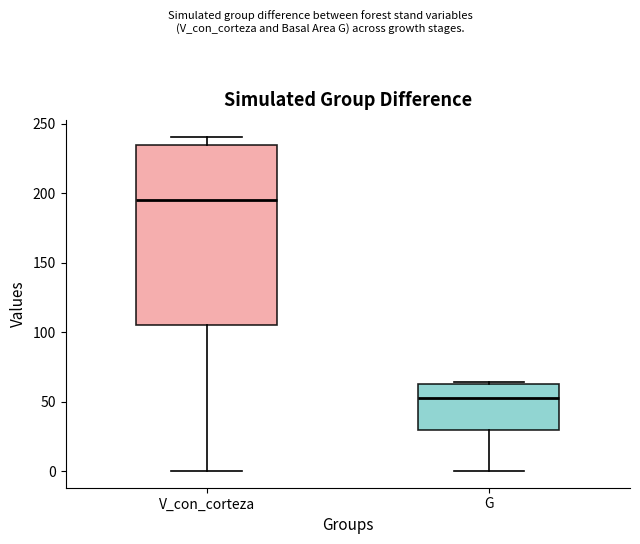

Reading left to right, transcribe this box plot: for each box, give where its median line is, the range the box spans, and where its two whiskers end, as read against the y-axis. The values are not printed on the chart, so give them approximately, as read against the axis.

V_con_corteza: median 195, box 105 to 235, whiskers 0 to 240
G: median 55, box 30 to 65, whiskers 0 to 65